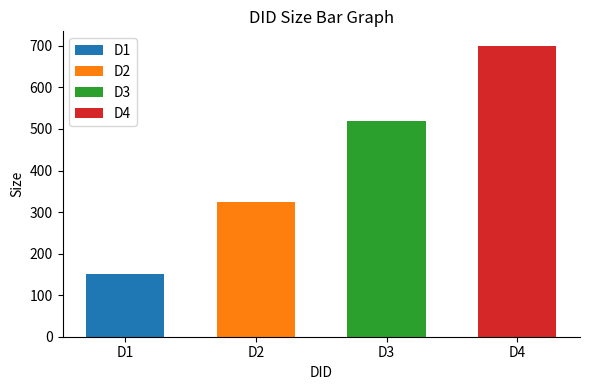

Where is the data nearest to the value 425?

D3